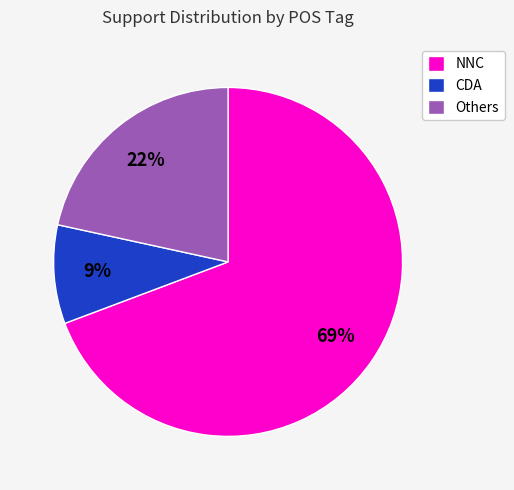

How many segments does this pie chart have?

3